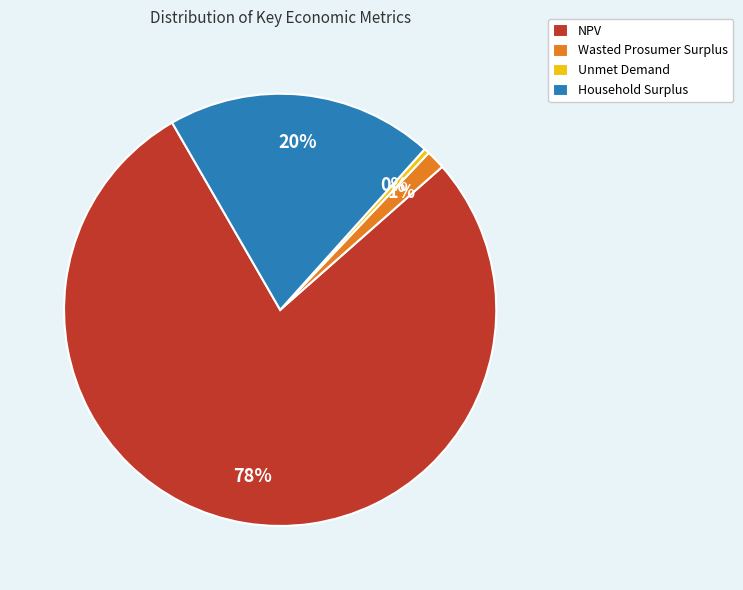

The Wasted Prosumer Surplus slice represents 1% of the pie. True or false?

True